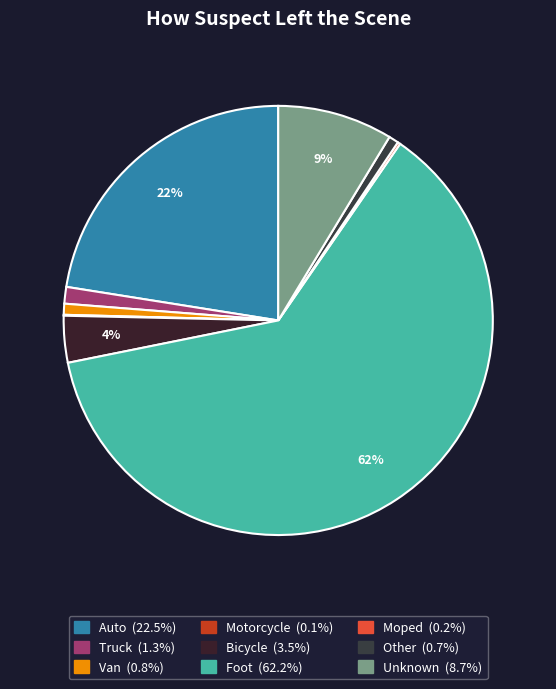

Which has a higher value, Moped or Foot?

Foot